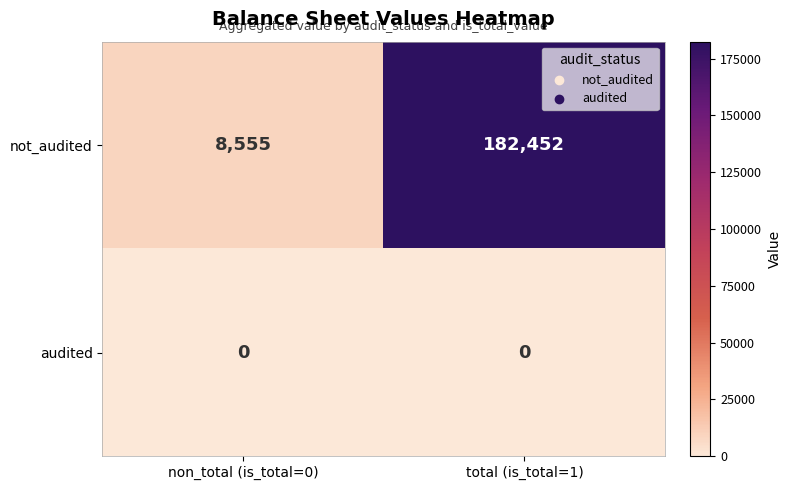

Rank the series by their average value, from highest to lowest.

not_audited, audited